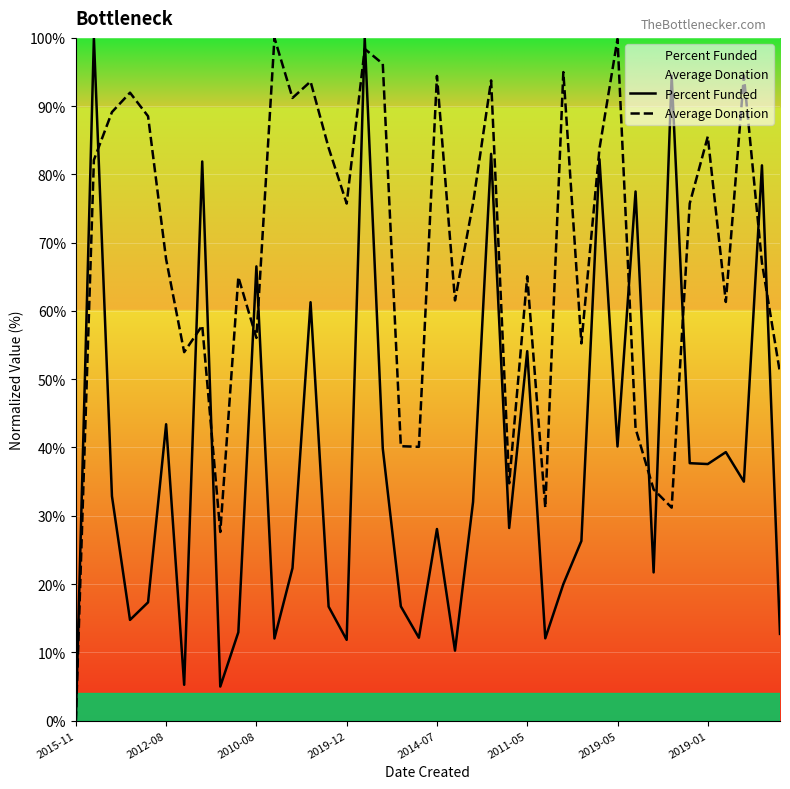

In Average Donation, how many points are higher than both neighbors (excluding endpoints)?

13